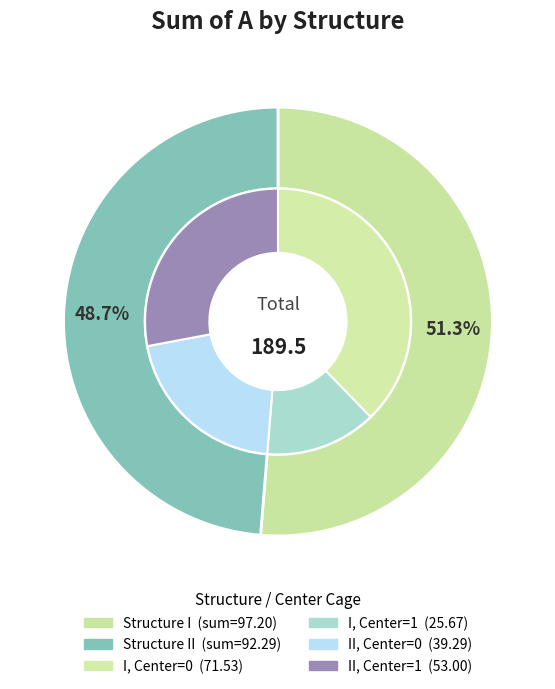

To the nearest percent, what is the difference between the 2 and 0 slice percentages?

2%